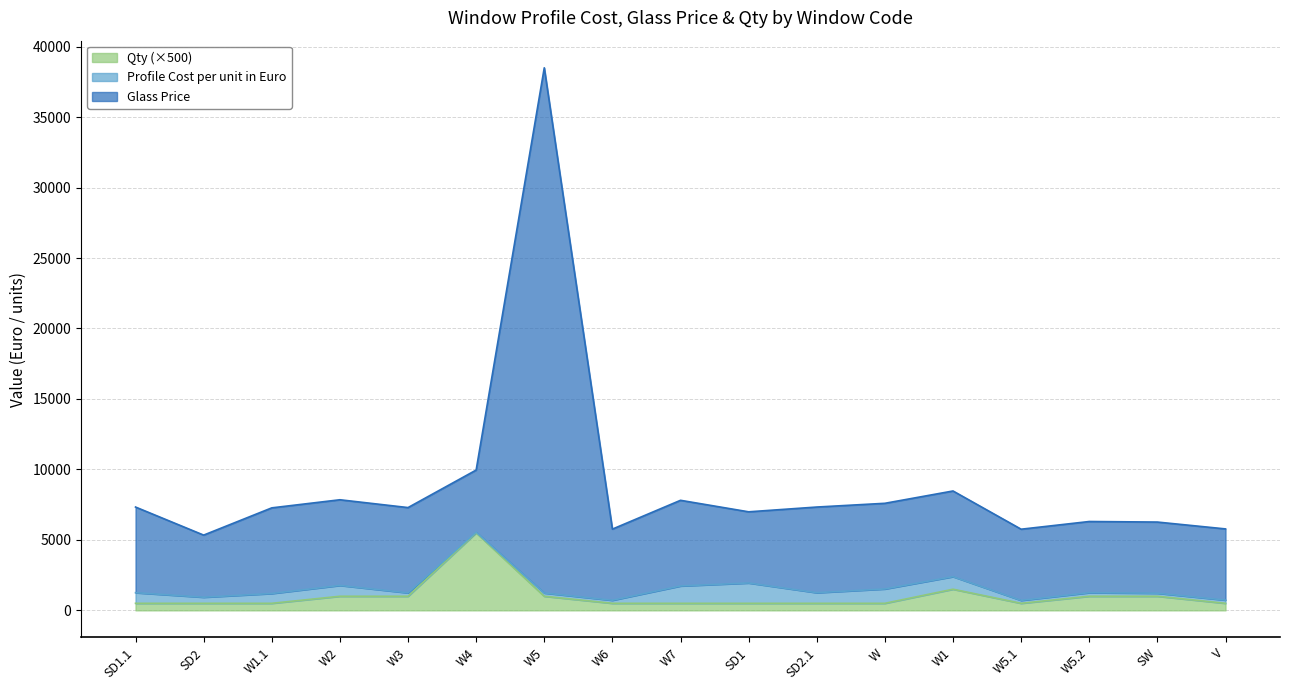

At which label does Qty (×500) reach its peak?

W4